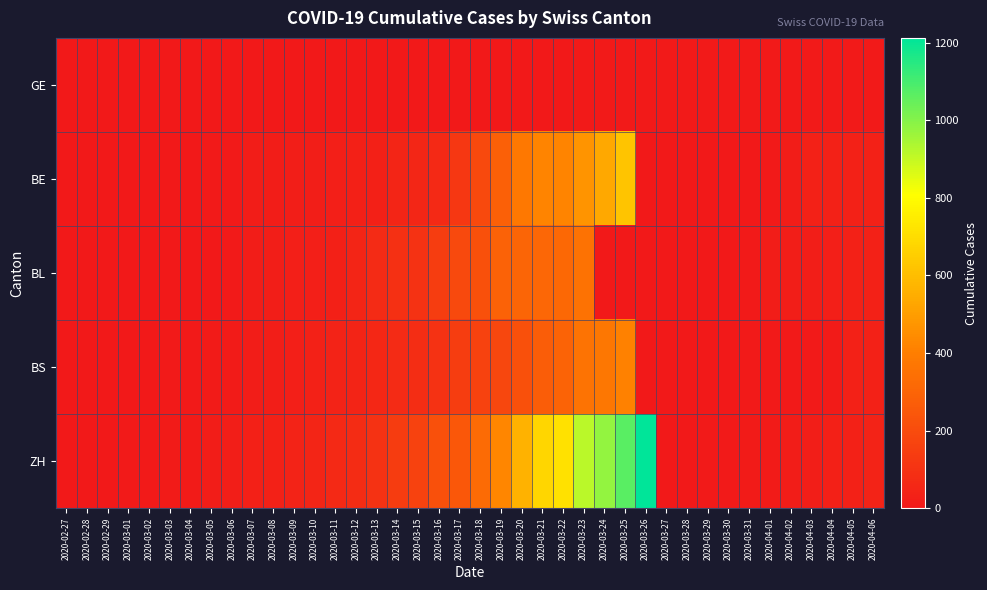

At how many categories does at least one series exceed 179?

11